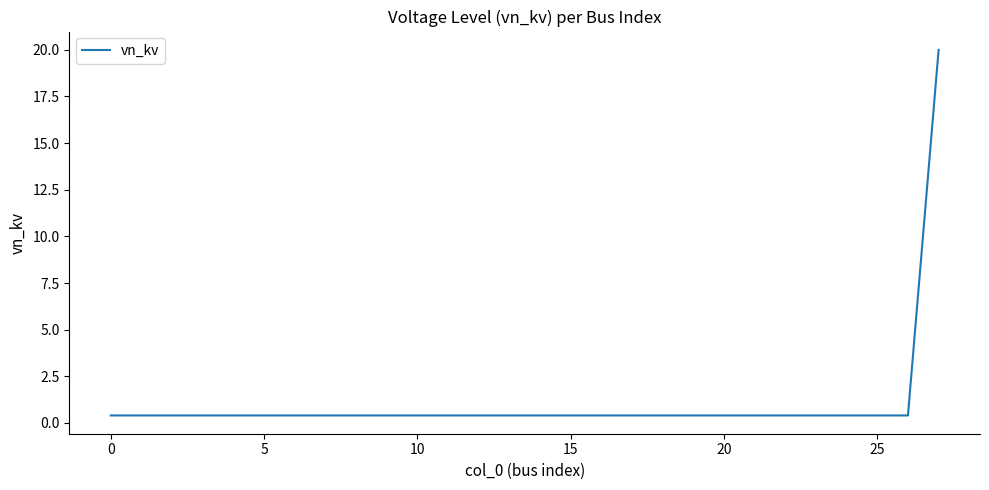

What is the difference between the maximum and minimum values?

19.6